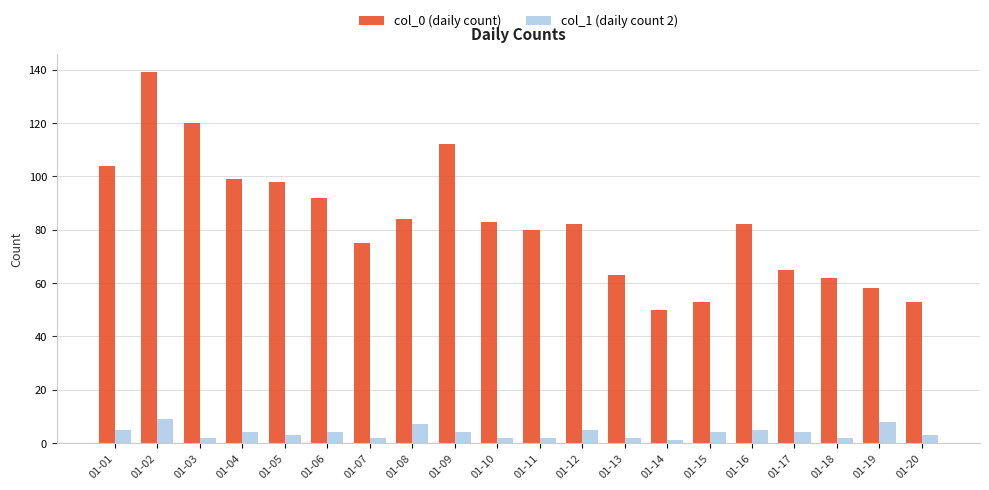

What is the value of the col_0 (daily count) bar at the 9th from the left?

112